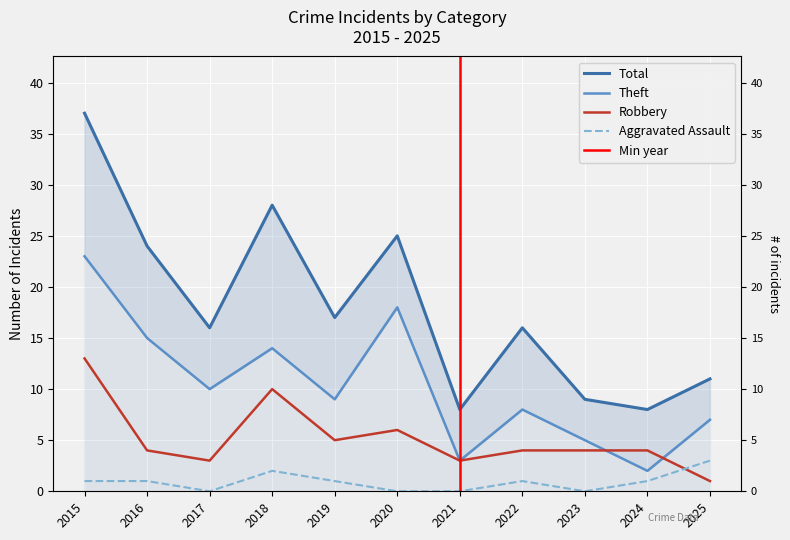

What is the maximum value for Robbery?

13